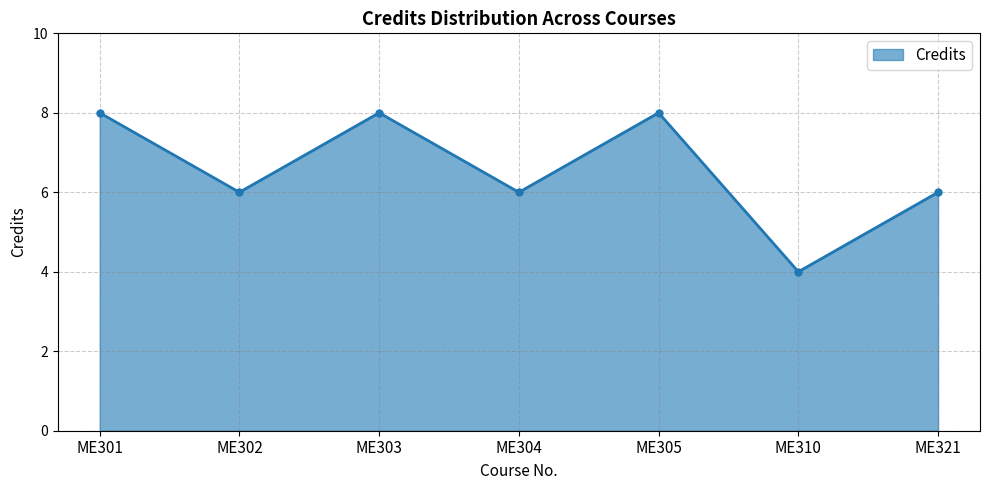

True or false: the data shows 12 at ME305.

False